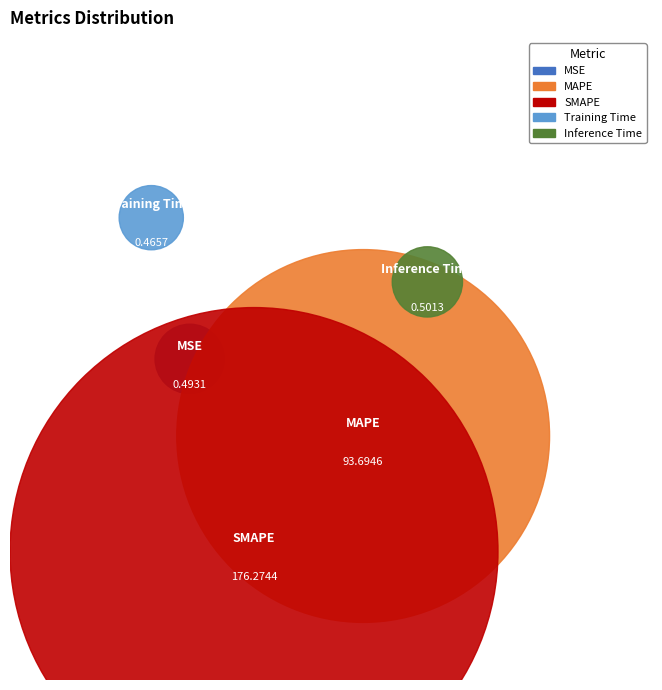

What is the total percentage of MAPE and SMAPE?

99.5%